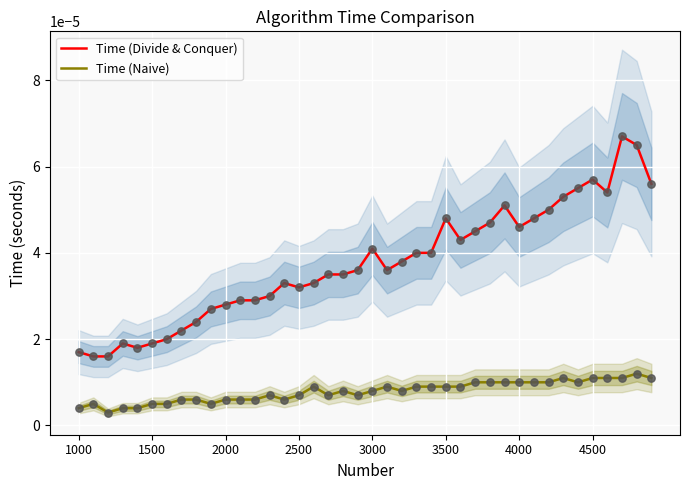

Which series contains the highest Y value?

Time (Divide & Conquer)